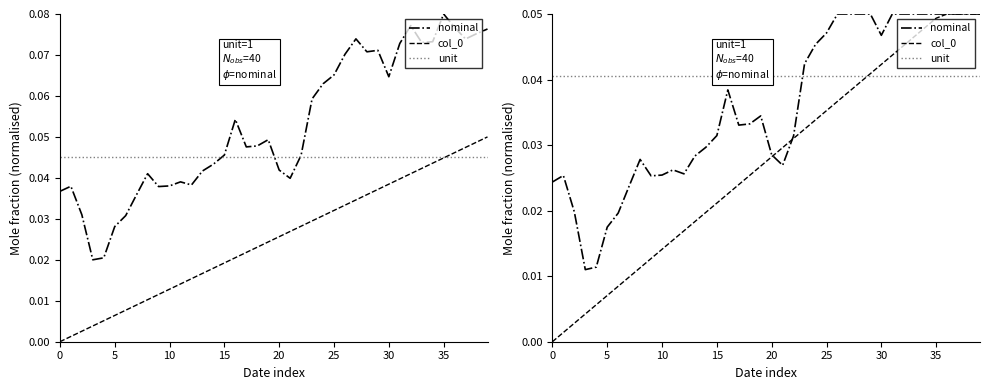

What is the total value across all series at 30?

0.1